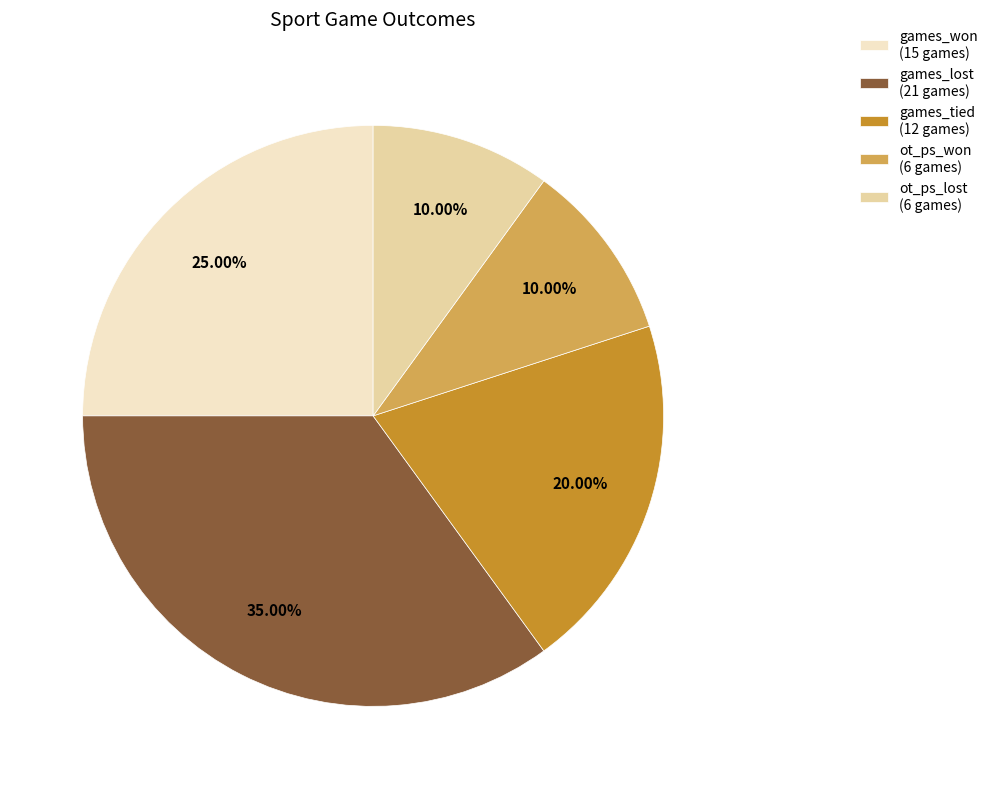

Which slice is the largest?

games_lost